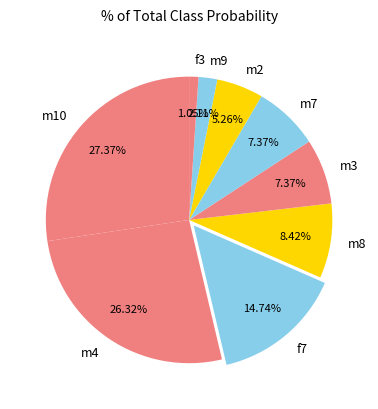

To the nearest percent, what portion does m3 represent?

7%